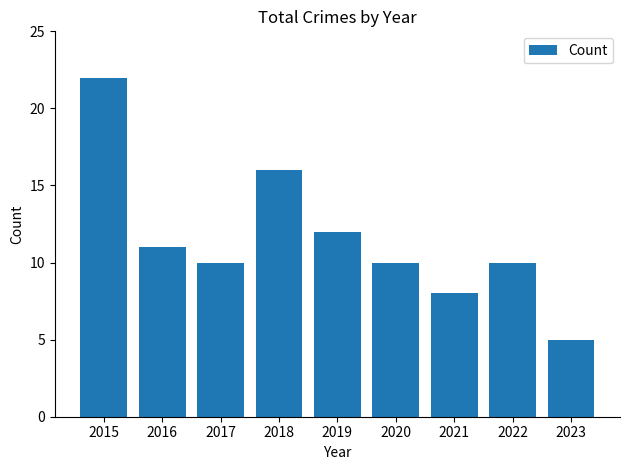

What is the minimum value shown in the chart?

5